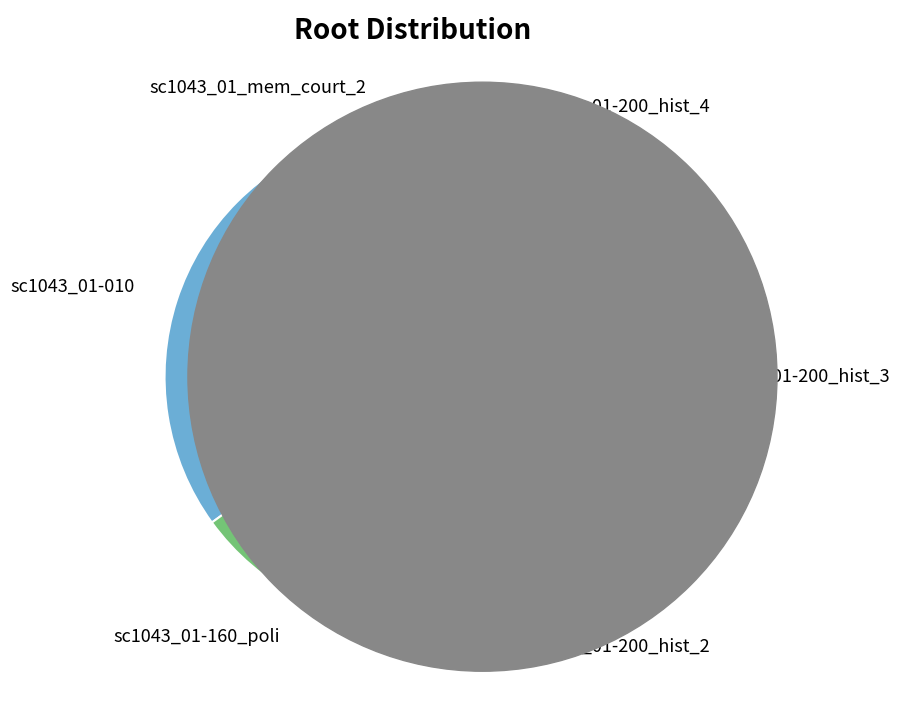

Which category has the smallest portion of the pie?

sc1043_01_mem_court_2